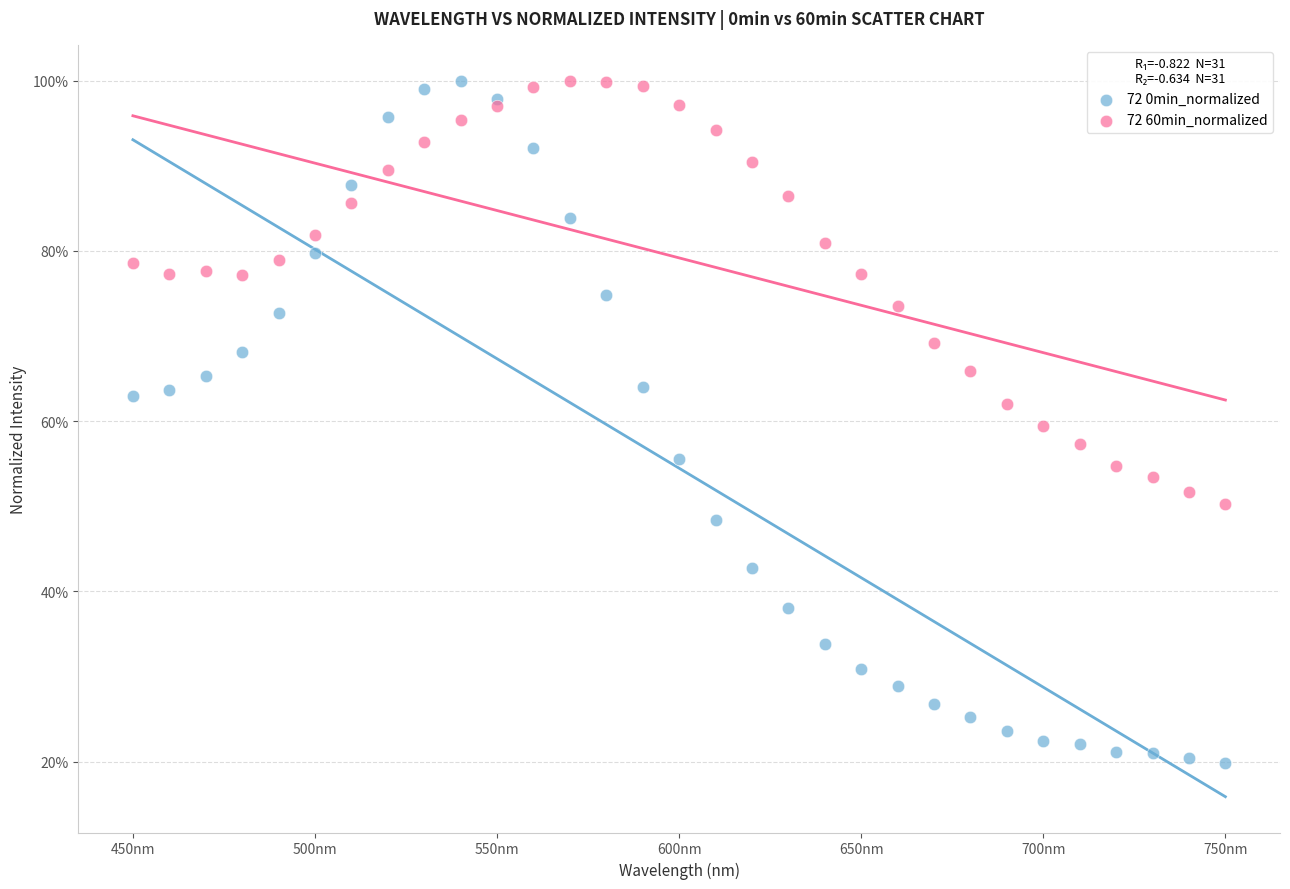

Which series reaches the minimum Y coordinate?

72 0min_normalized